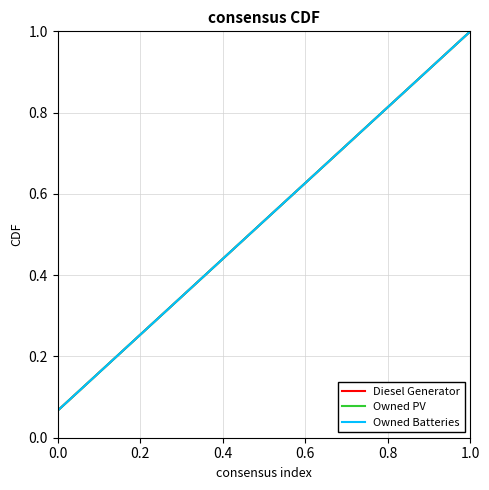

Does the chart display data point markers on the line(s)?

No